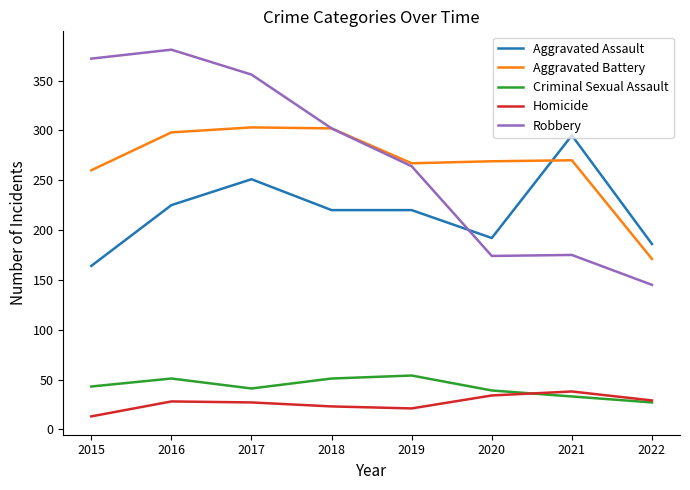

Which series has the largest range (max minus min)?

Robbery